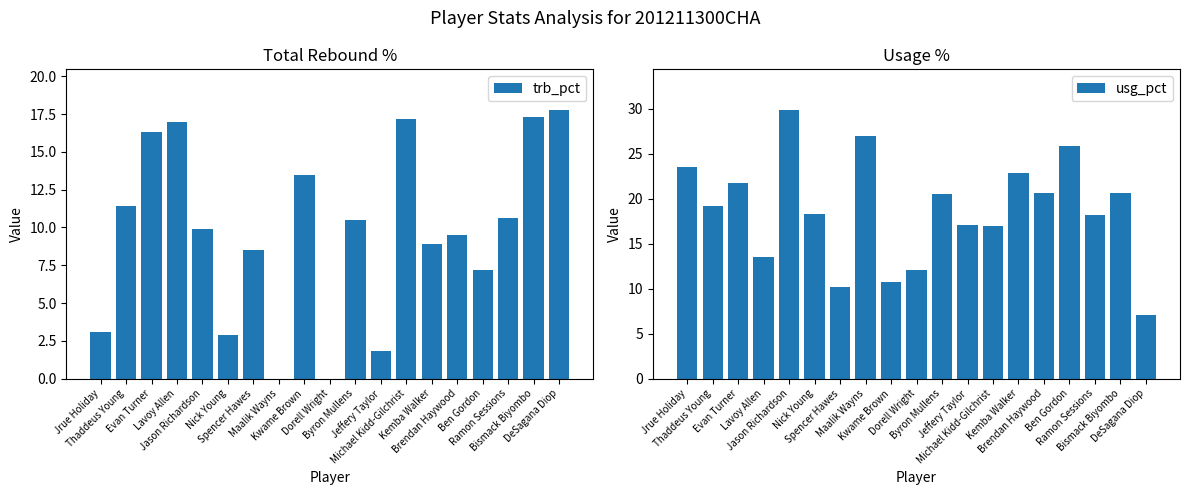

What is the difference between the maximum and minimum values in the usg_pct series?

22.8